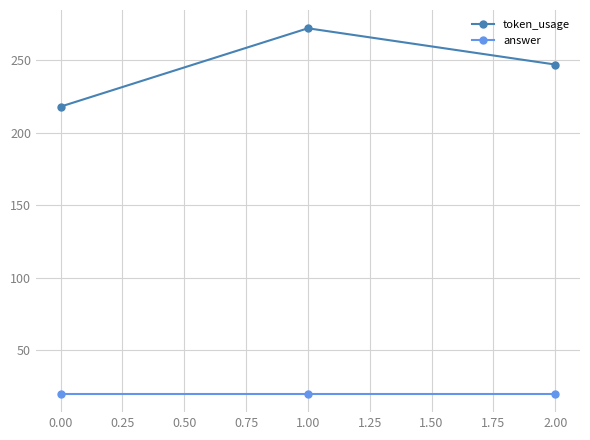

The value of answer at 1.00 is 20. True or false?

True